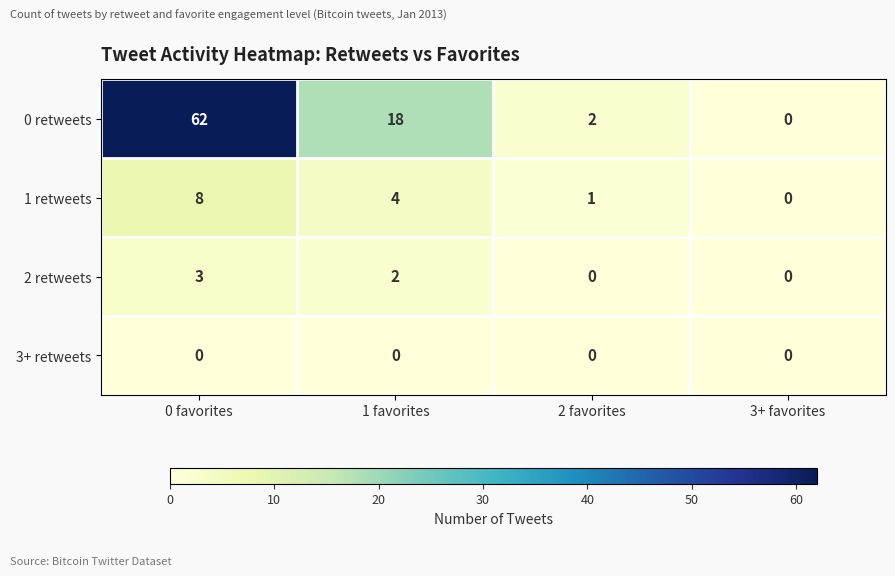

Is it true that 1 retweets equals 1 at 2 favorites?

True